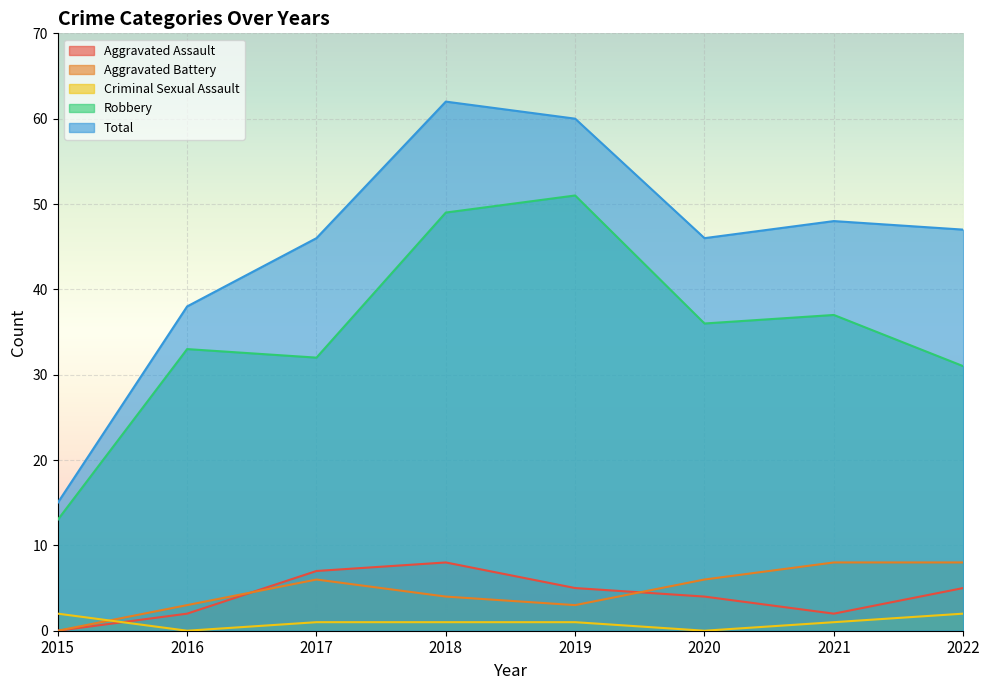

Reading left to right, what are all the values shown in this chart?

Aggravated Assault: 2015=0	2016=2	2017=7	2018=8	2019=5	2020=4	2021=2	2022=5
Aggravated Battery: 2015=0	2016=3	2017=6	2018=4	2019=3	2020=6	2021=8	2022=8
Criminal Sexual Assault: 2015=2	2016=0	2017=1	2018=1	2019=1	2020=0	2021=1	2022=2
Robbery: 2015=13	2016=33	2017=32	2018=49	2019=51	2020=36	2021=37	2022=31
Total: 2015=15	2016=38	2017=46	2018=62	2019=60	2020=46	2021=48	2022=47